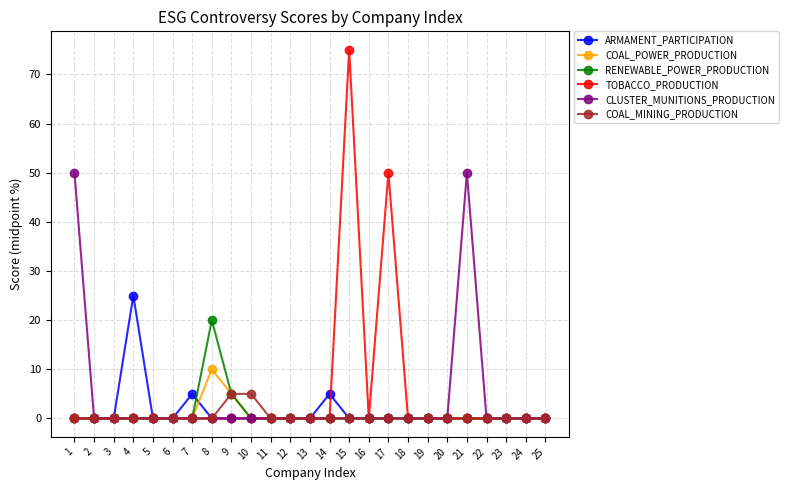

Which series has the largest total across all categories?

TOBACCO_PRODUCTION